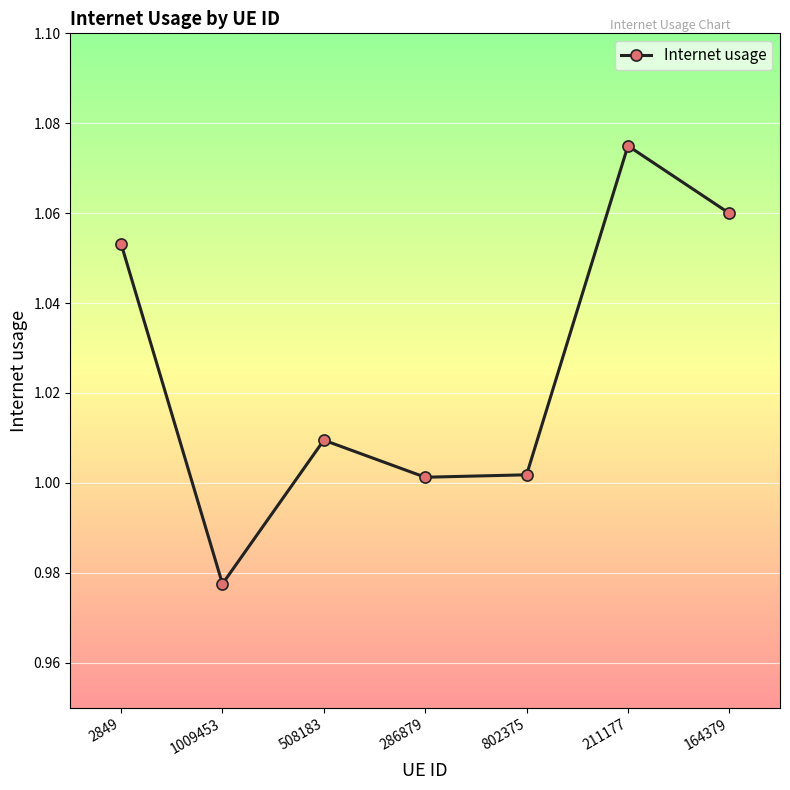

Where is the first local minimum?

1009453